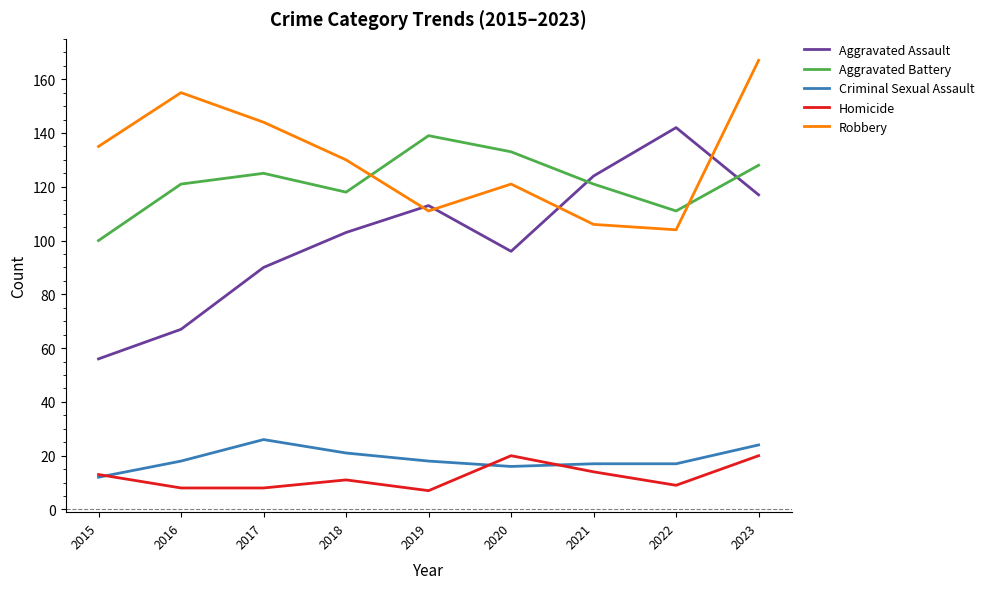

What is the highest value of the Robbery series?

167